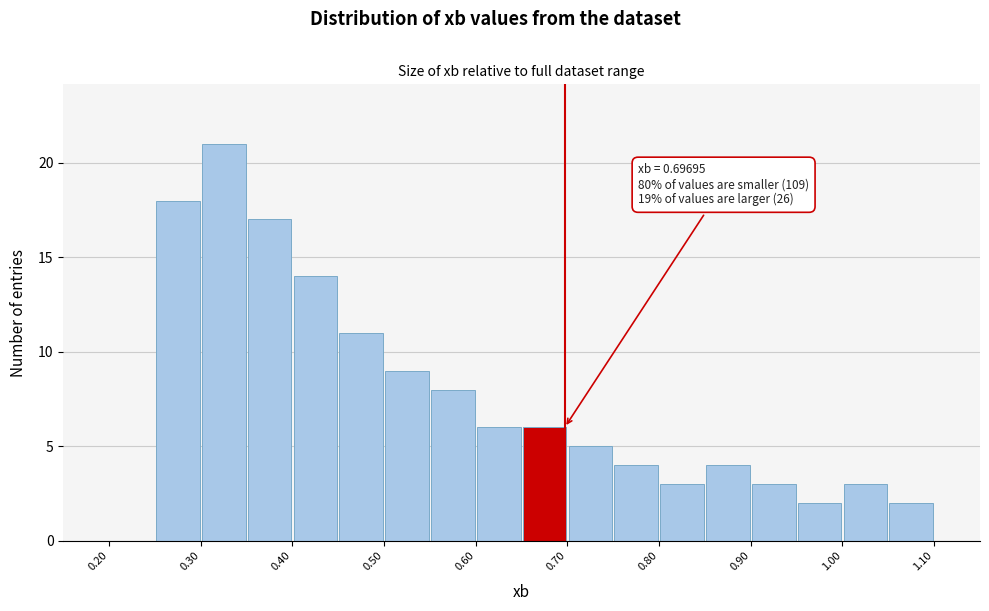

Which range on the x-axis has the tallest bar?

0.30 to 0.35